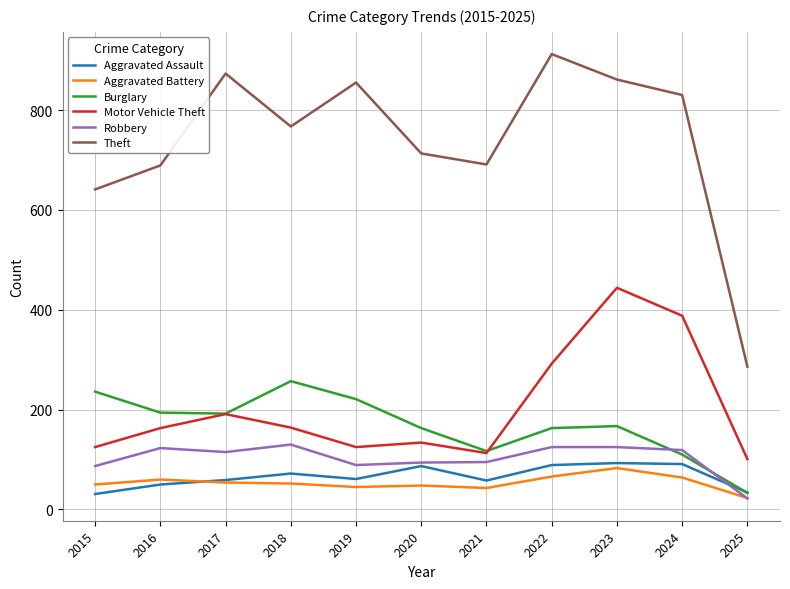

Does the chart display data point markers on the line(s)?

No